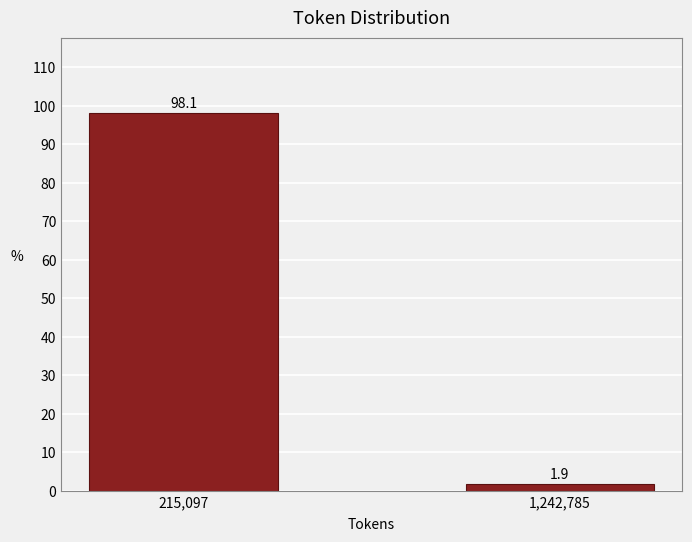

Reading left to right, extract all data points from this chart.

215,097=98.1	1,242,785=1.9